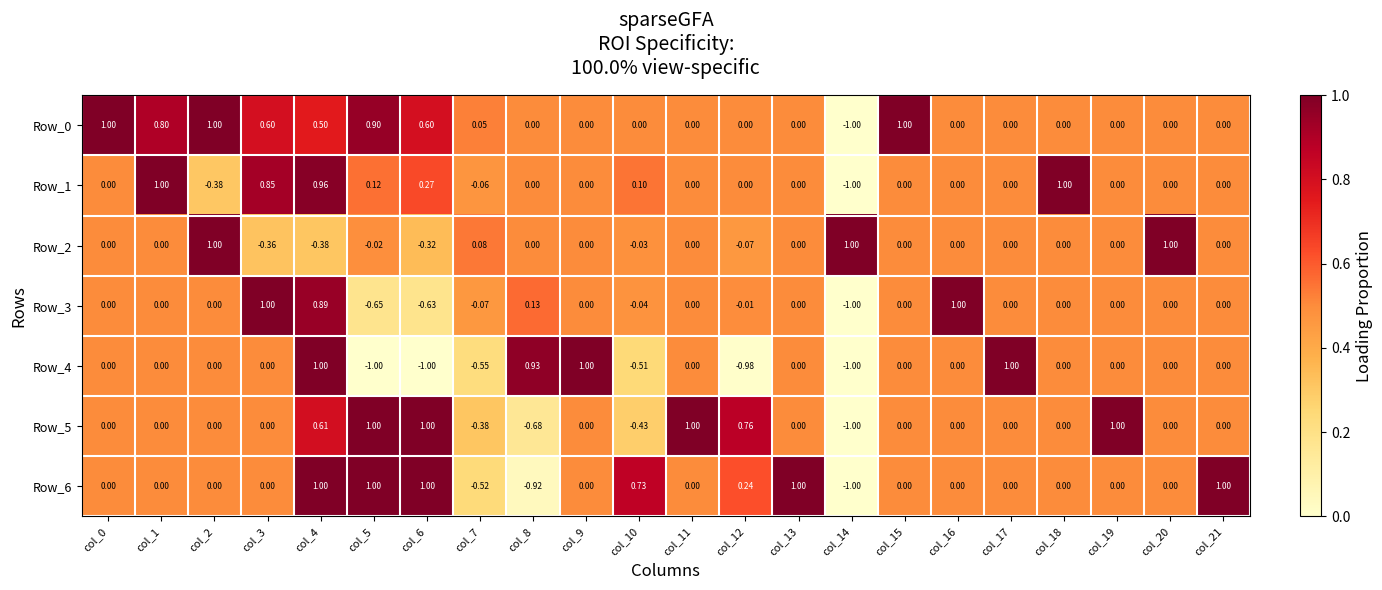

Is the value of Row_1 at col_2 greater than the value of Row_0 at col_14?

Yes